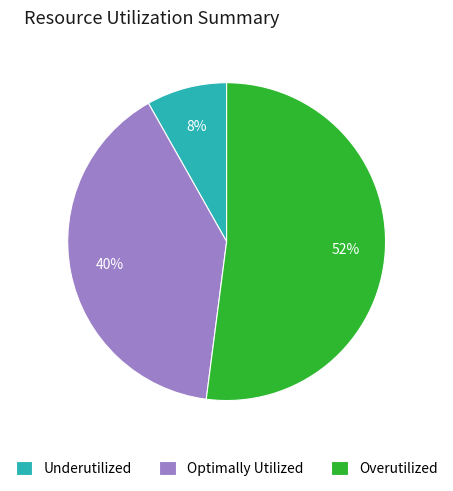

What is the smallest slice in the pie chart?

Underutilized